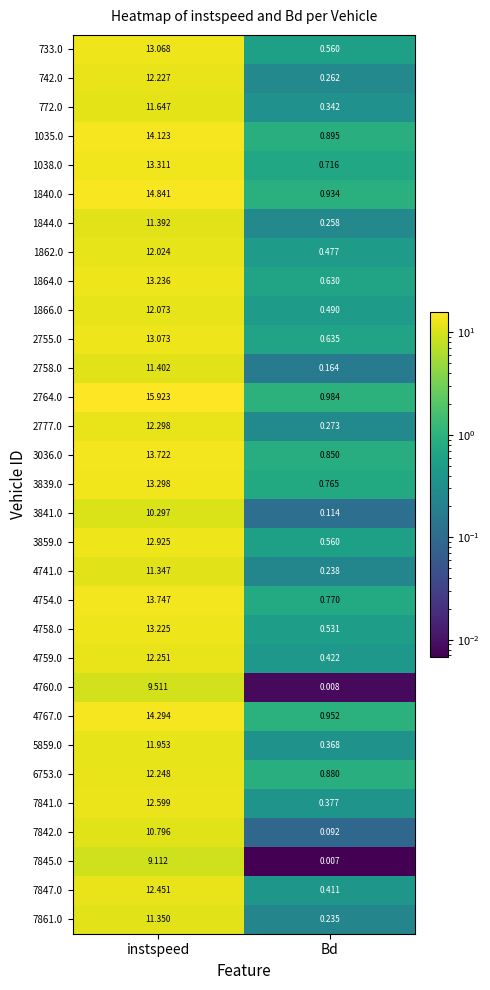

List the labels in order of 7845.0 value, smallest first.

Bd, instspeed